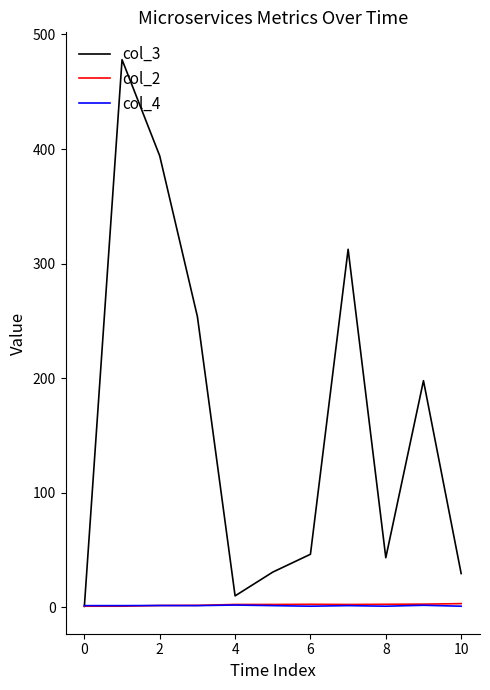

Which series has the largest total across all categories?

col_3